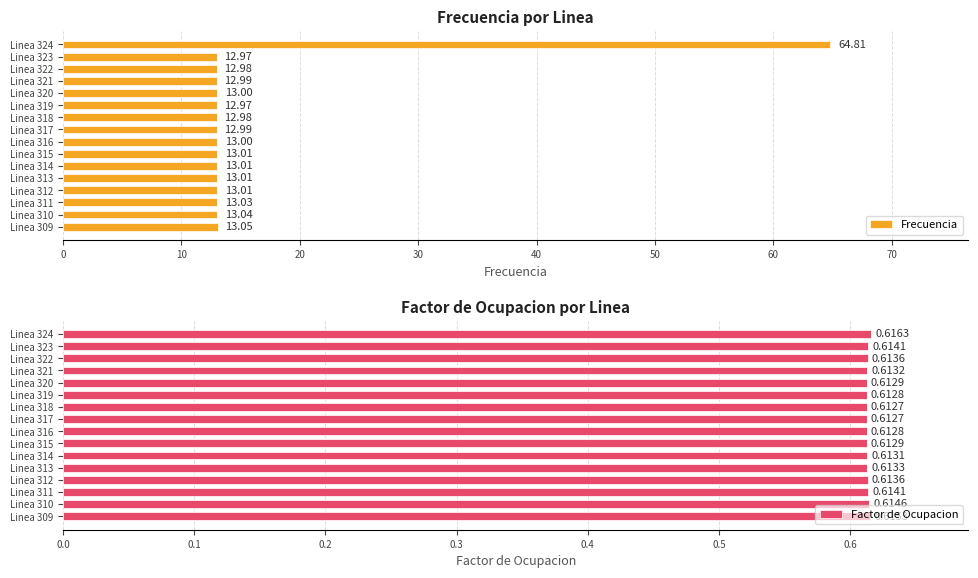

What is the average value of the Factor de Ocupacion series?

0.6